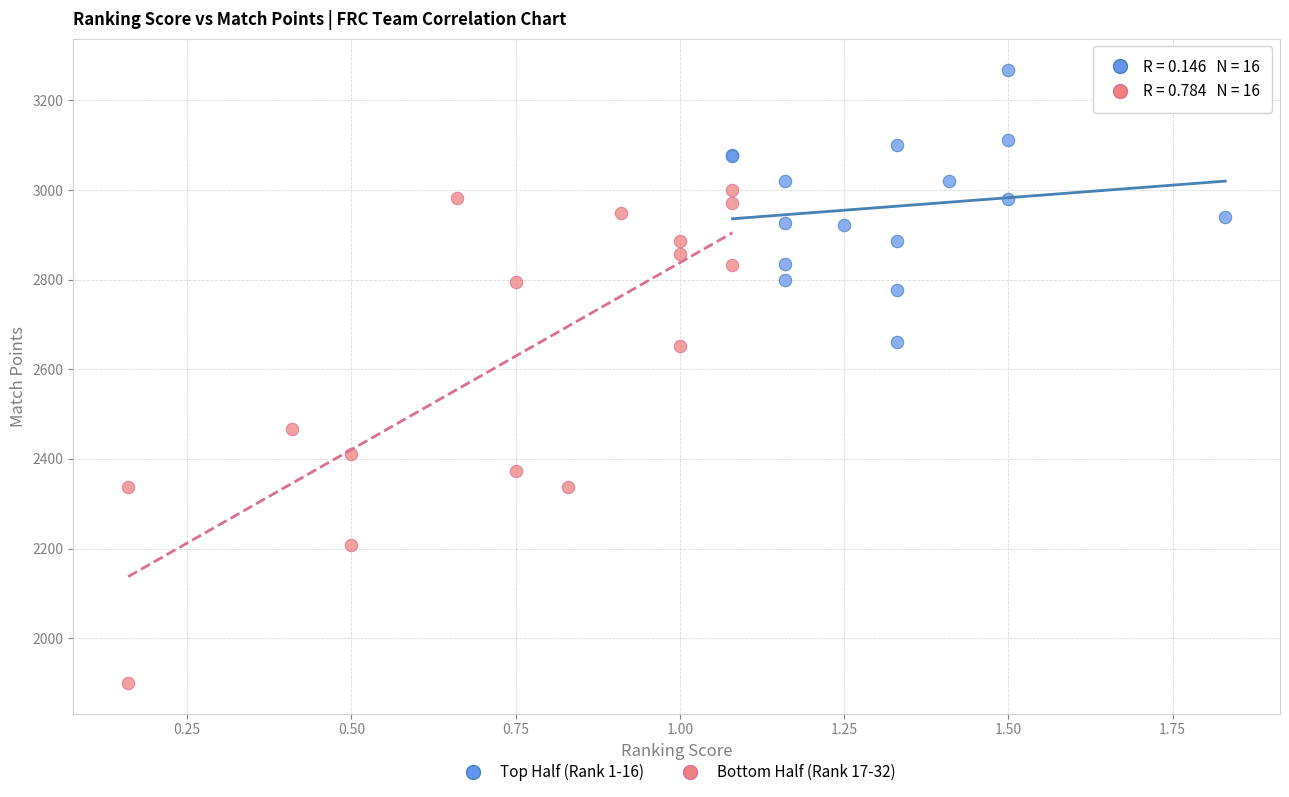

Which series reaches the maximum Y coordinate?

Top Half (Rank 1-16)